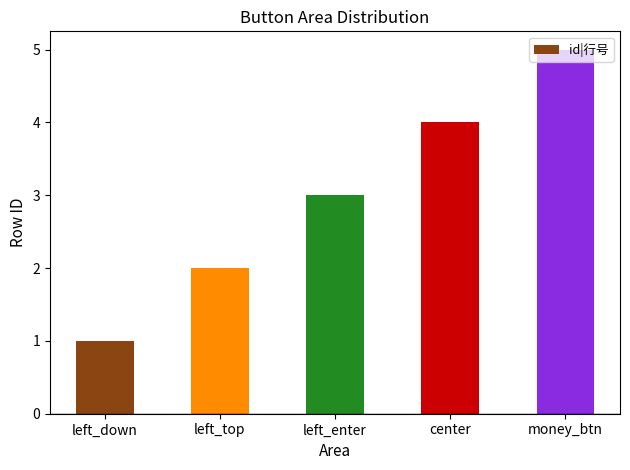

Is it true that the value at left_top is 2?

True